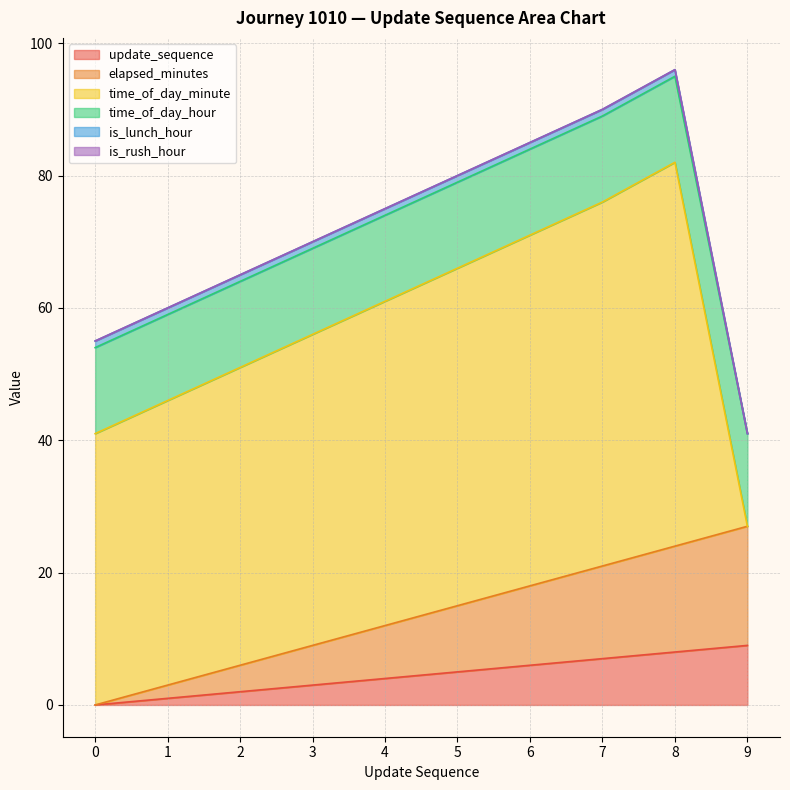

Is the value of time_of_day_minute at 3 greater than the value of is_lunch_hour at 7?

Yes